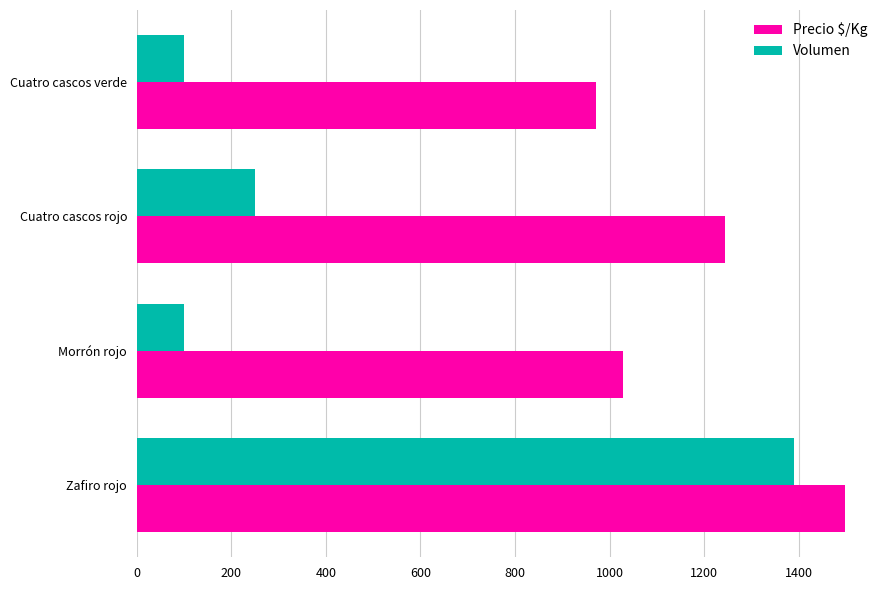

How many data points in Volumen are less than 250?

2